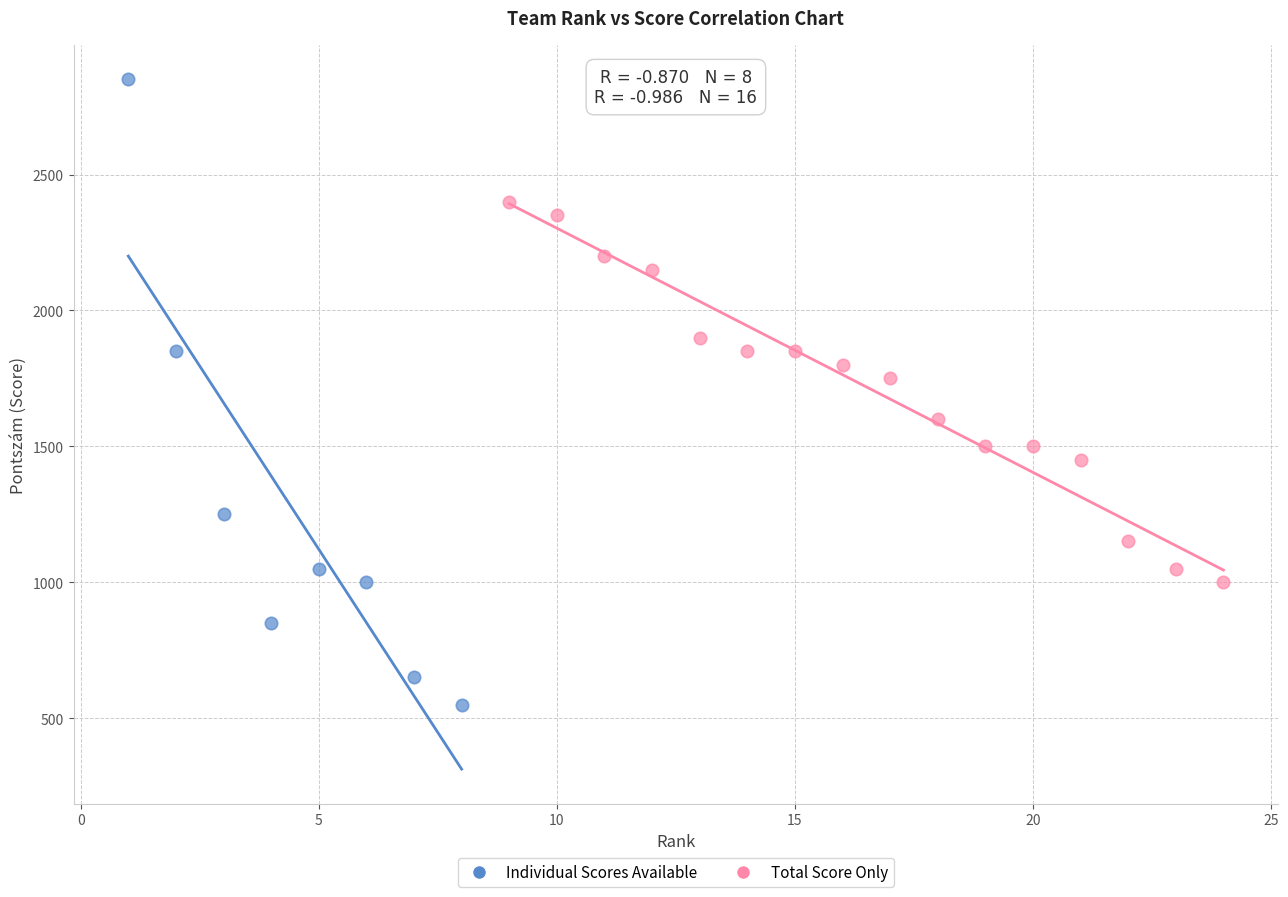

Which series has the widest spread of Y values?

Individual Scores Available